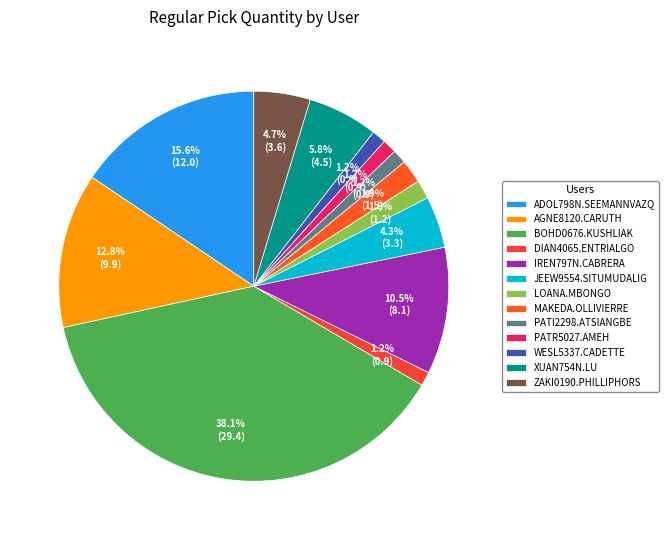

Between WESL5337.CADETTE and BOHD0676.KUSHLIAK, which is larger?

BOHD0676.KUSHLIAK